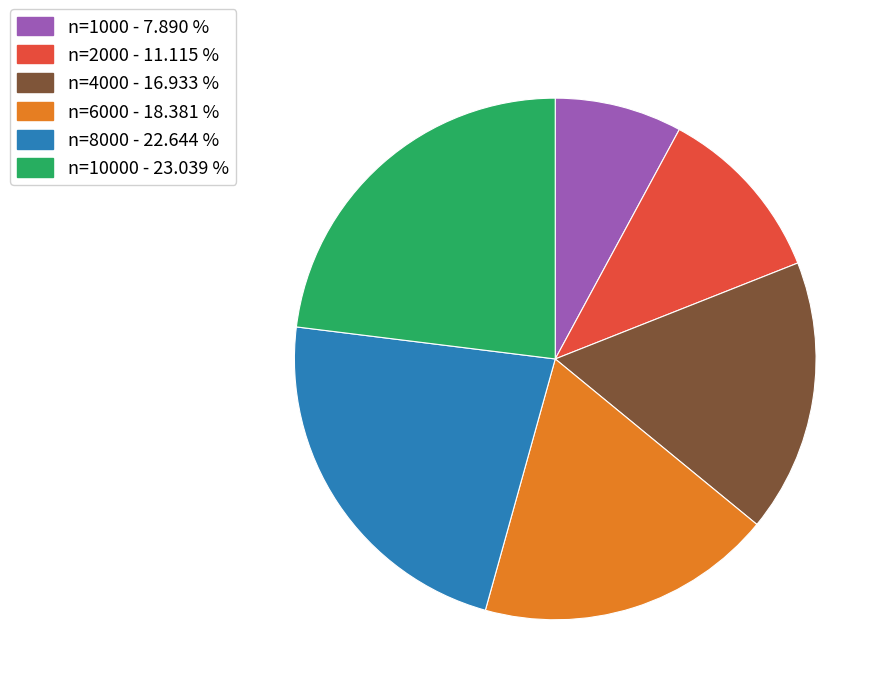

Is there any slice that represents more than half of the pie?

No